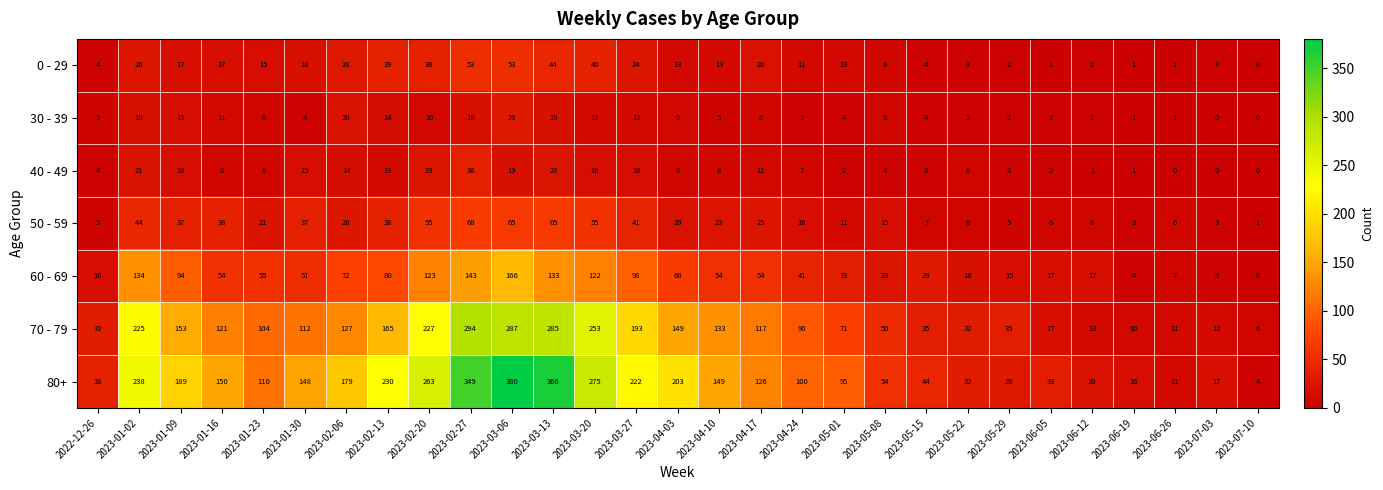

What is the difference between the 50 - 59 values at 2023-01-09 and 2023-01-23?

16